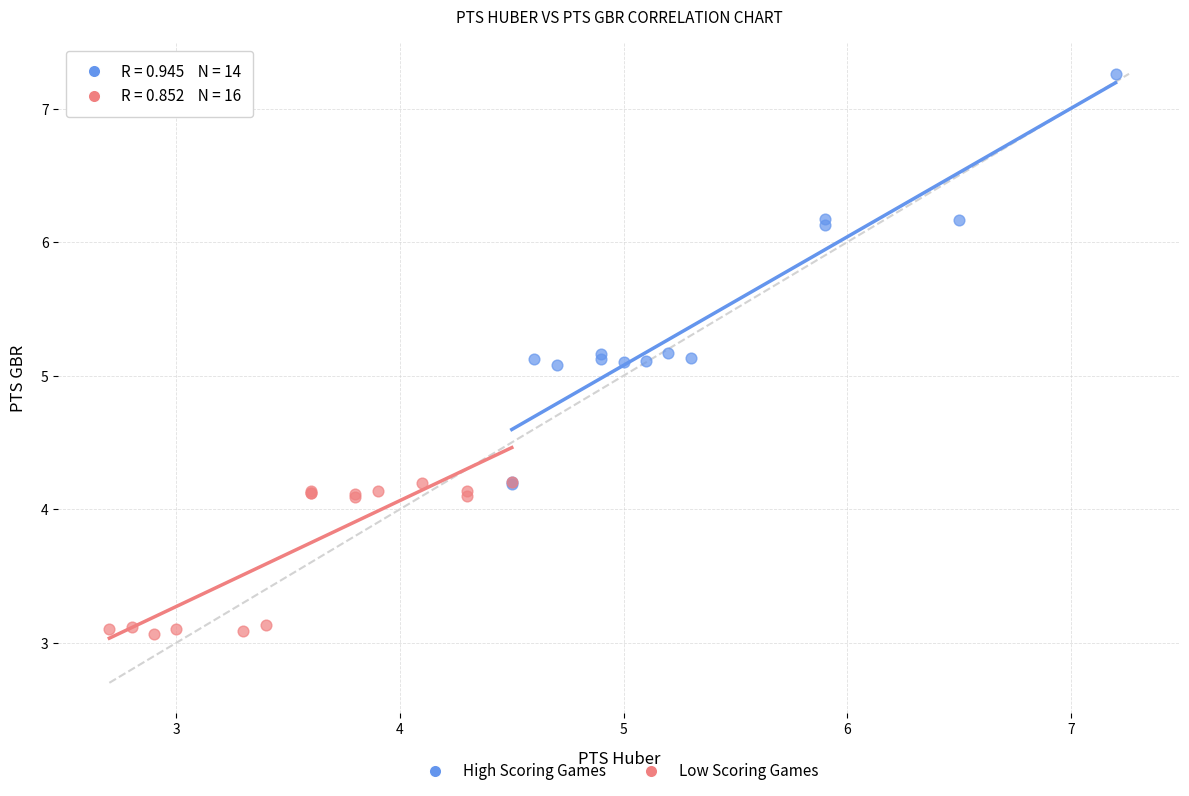

What are all the series names shown in the legend?

High Scoring Games, Low Scoring Games